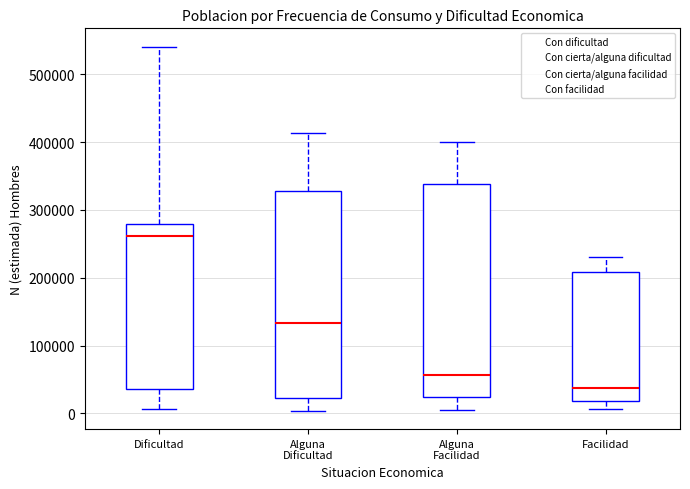

Where does the lower whisker of the box for Facilidad end on the y-axis? The values are not printed on the chart, so give them approximately, as read against the axis.

10000